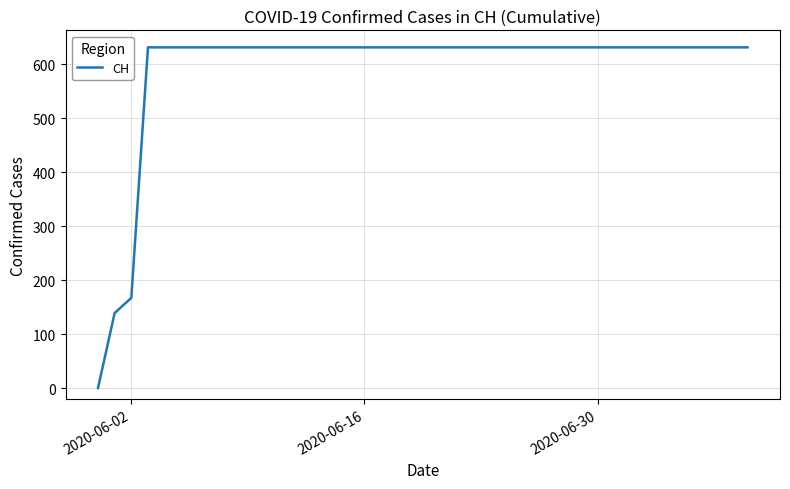

What is the greatest value displayed?

631